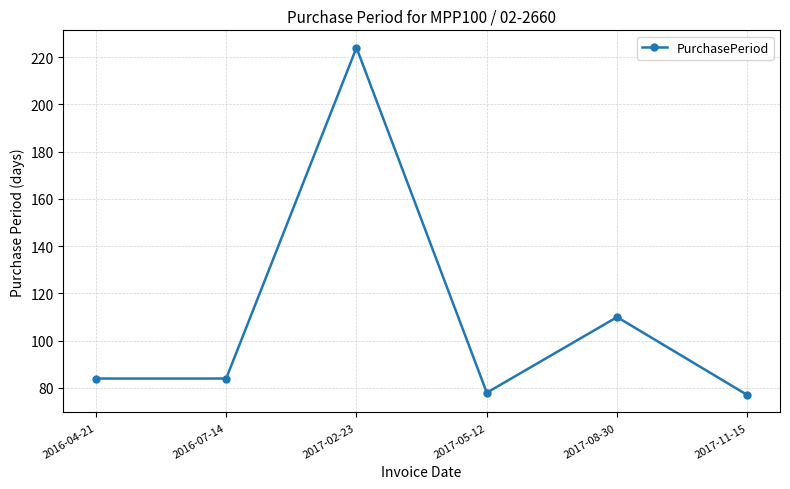

The chart shows a value of 34 at 2017-11-15. True or false?

False